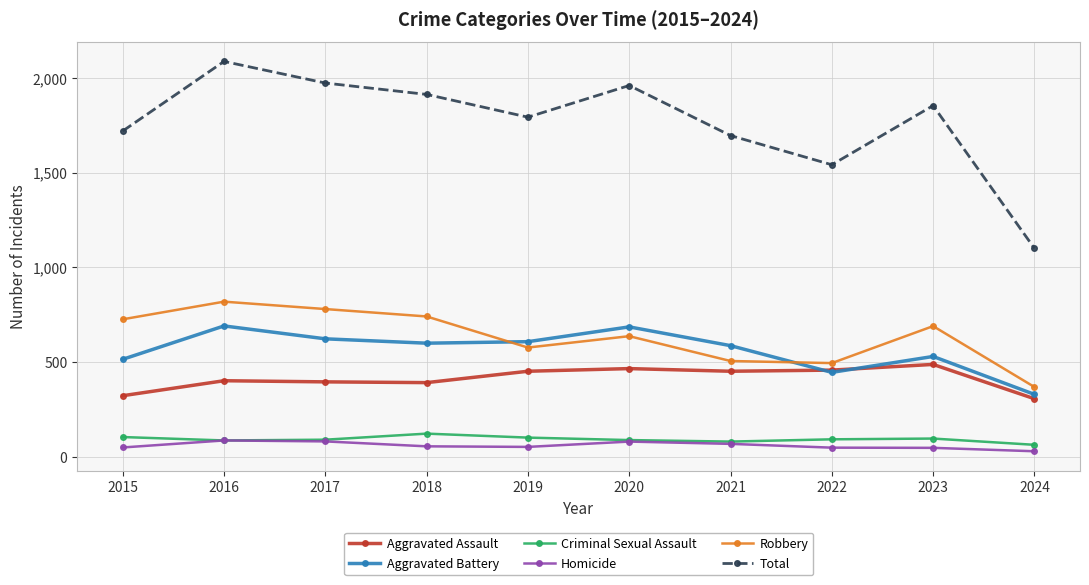

What is the difference between the second highest and second lowest values in the Aggravated Assault series?

143